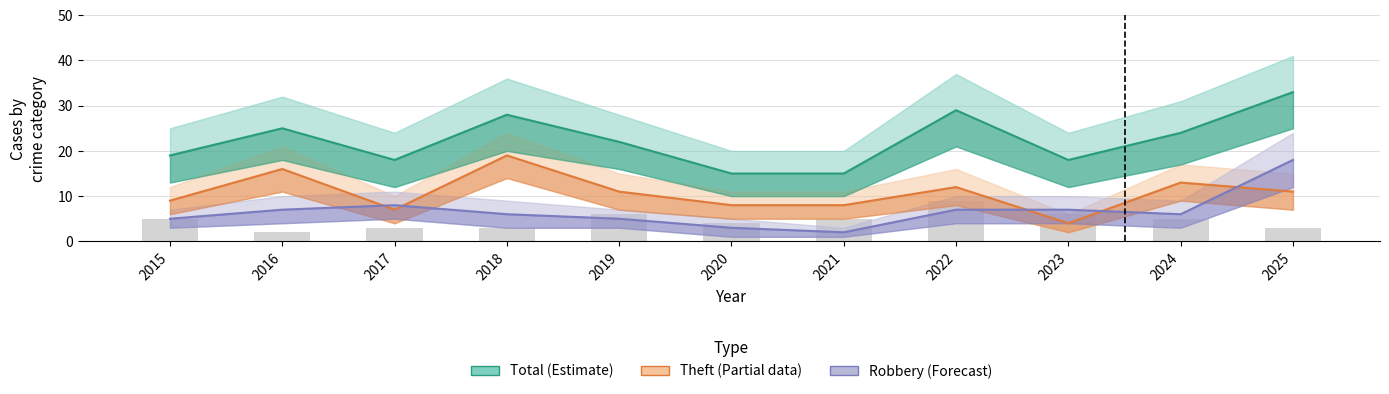

What is the value of the Total bar at the 1st from the left?

19